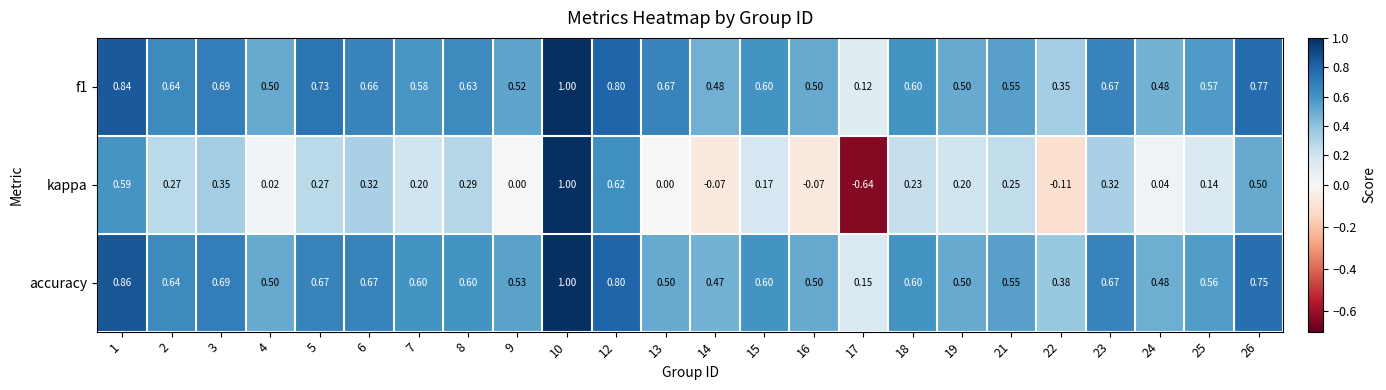

Is the value of f1 at 26 greater than the value of accuracy at 7?

Yes